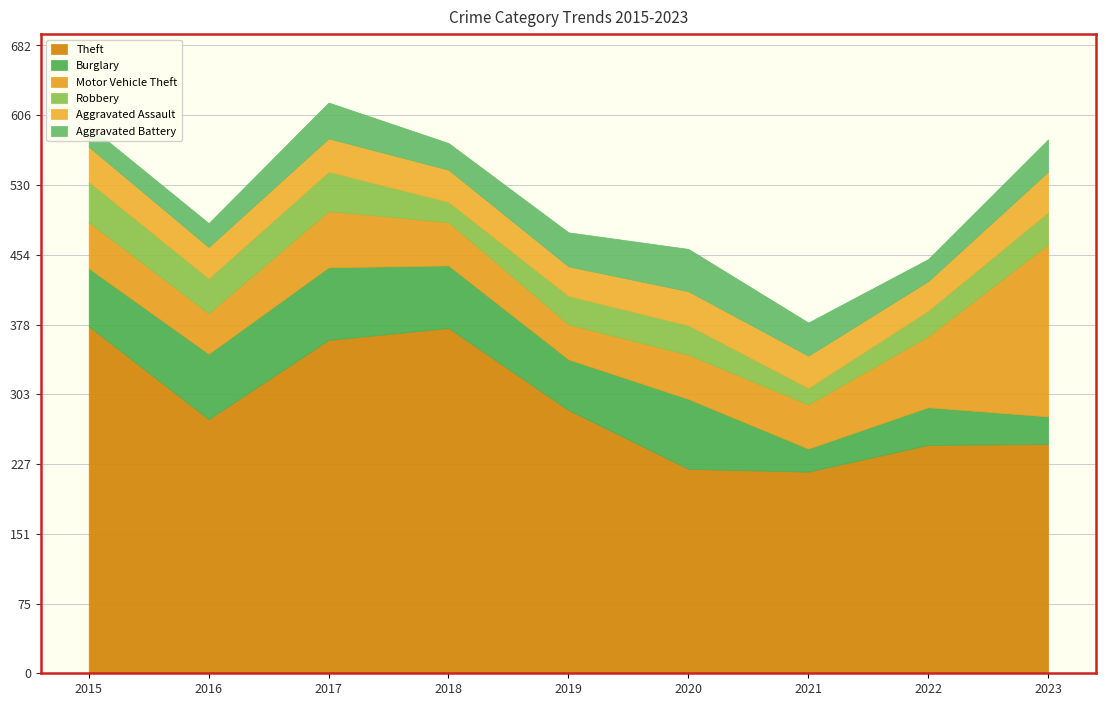

What is the difference between the maximum and minimum values in the Aggravated Assault series?

12